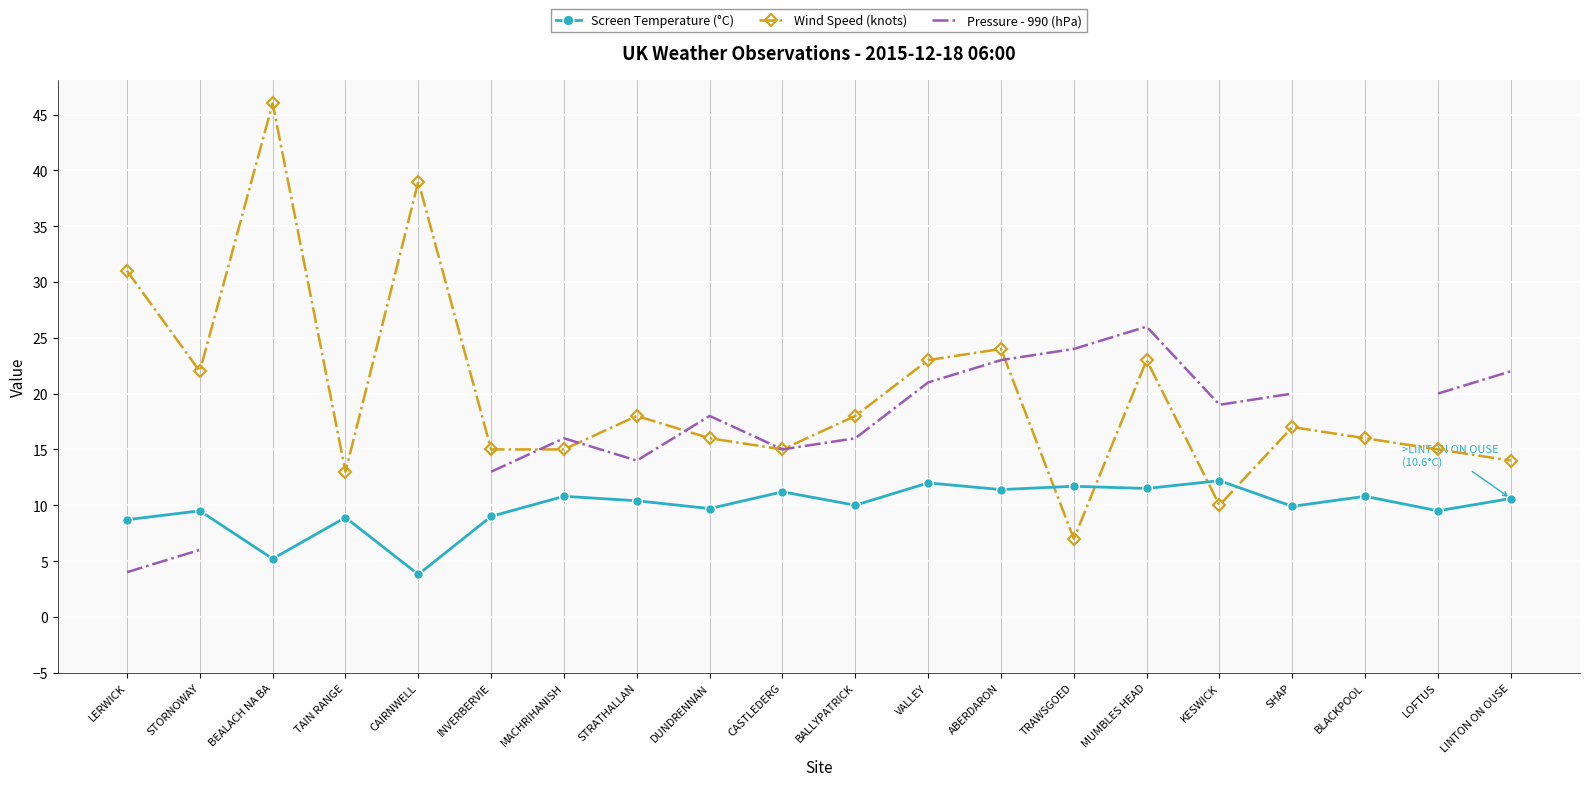

At which category is the sum across all series the highest?

MUMBLES HEAD